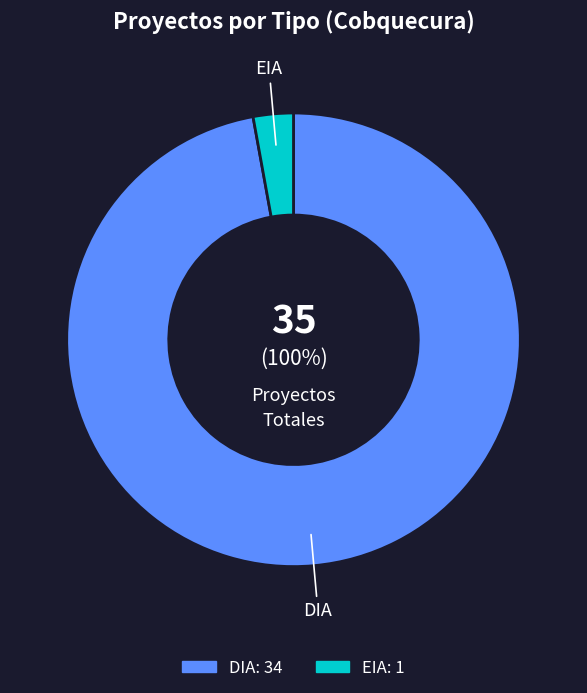

To the nearest percent, what percentage of the pie is EIA?

3%